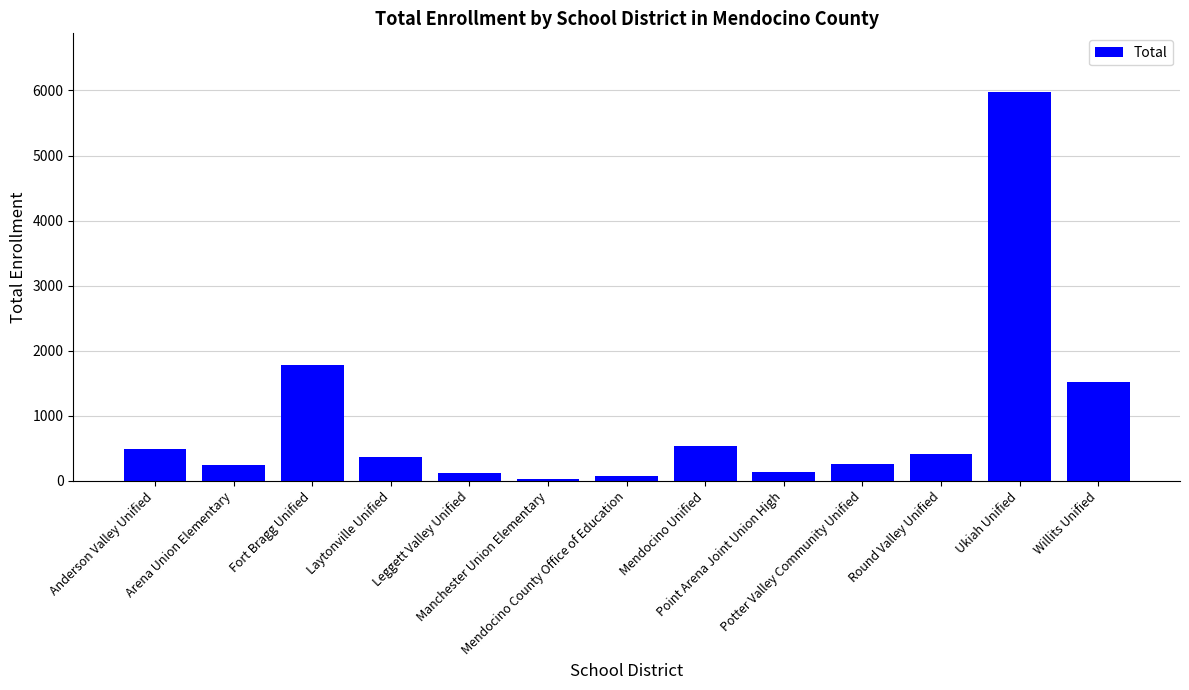

Between Round Valley Unified and Point Arena Joint Union High, which is larger?

Round Valley Unified